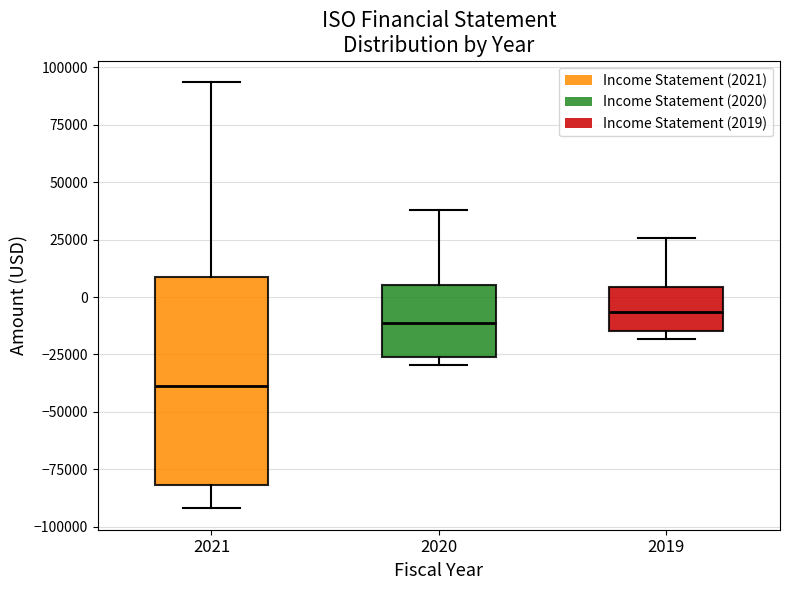

Reading left to right, transcribe this box plot: for each box, give where its median line is, the range the box spans, and where its two whiskers end, as read against the y-axis. The values are not printed on the chart, so give them approximately, as read against the axis.

2021: median -40000, box -80000 to 10000, whiskers -90000 to 95000
2020: median -10000, box -25000 to 5000, whiskers -30000 to 40000
2019: median -5000, box -15000 to 5000, whiskers -20000 to 25000